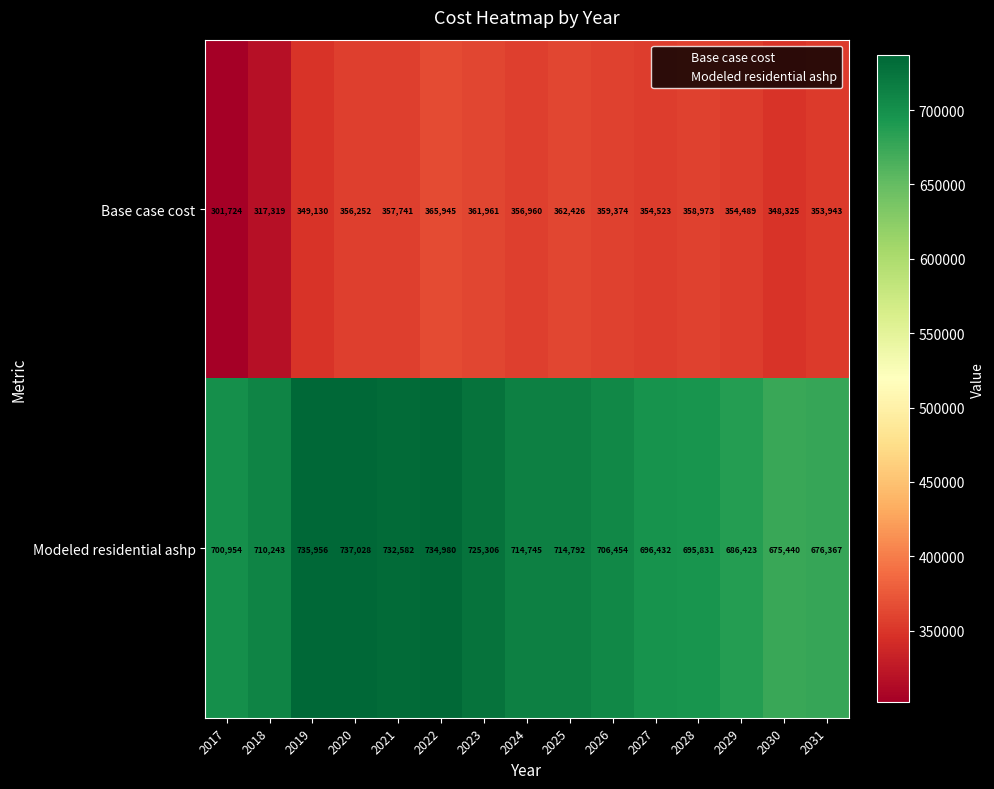

Reading left to right, transcribe all the data shown in this chart.

Base case cost: 2017=301724	2018=317319	2019=349130	2020=356252	2021=357741	2022=365945	2023=361961	2024=356960	2025=362426	2026=359374	2027=354523	2028=358973	2029=354489	2030=348325	2031=353943
Modeled residential ashp: 2017=700954	2018=710243	2019=735956	2020=737028	2021=732582	2022=734980	2023=725306	2024=714745	2025=714792	2026=706454	2027=696432	2028=695831	2029=686423	2030=675440	2031=676367